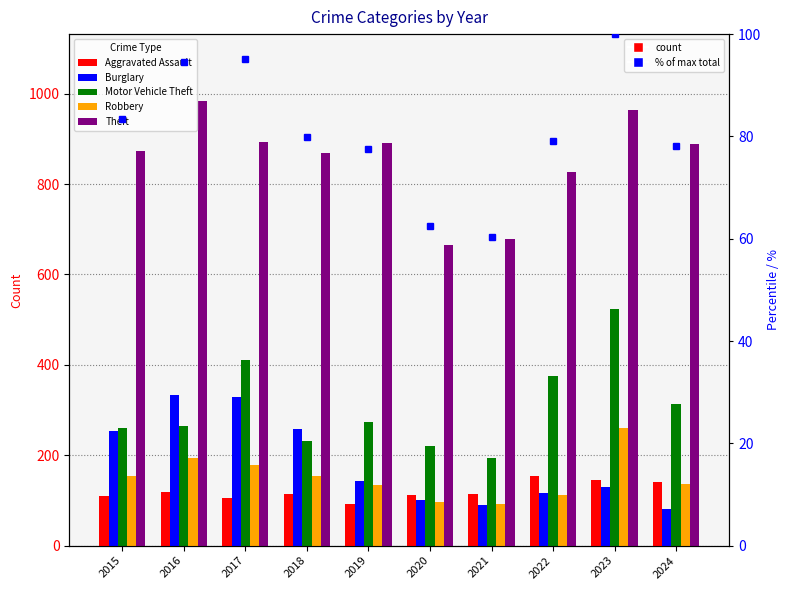

What is the difference between the Robbery values at 2020 and 2016?

97.0